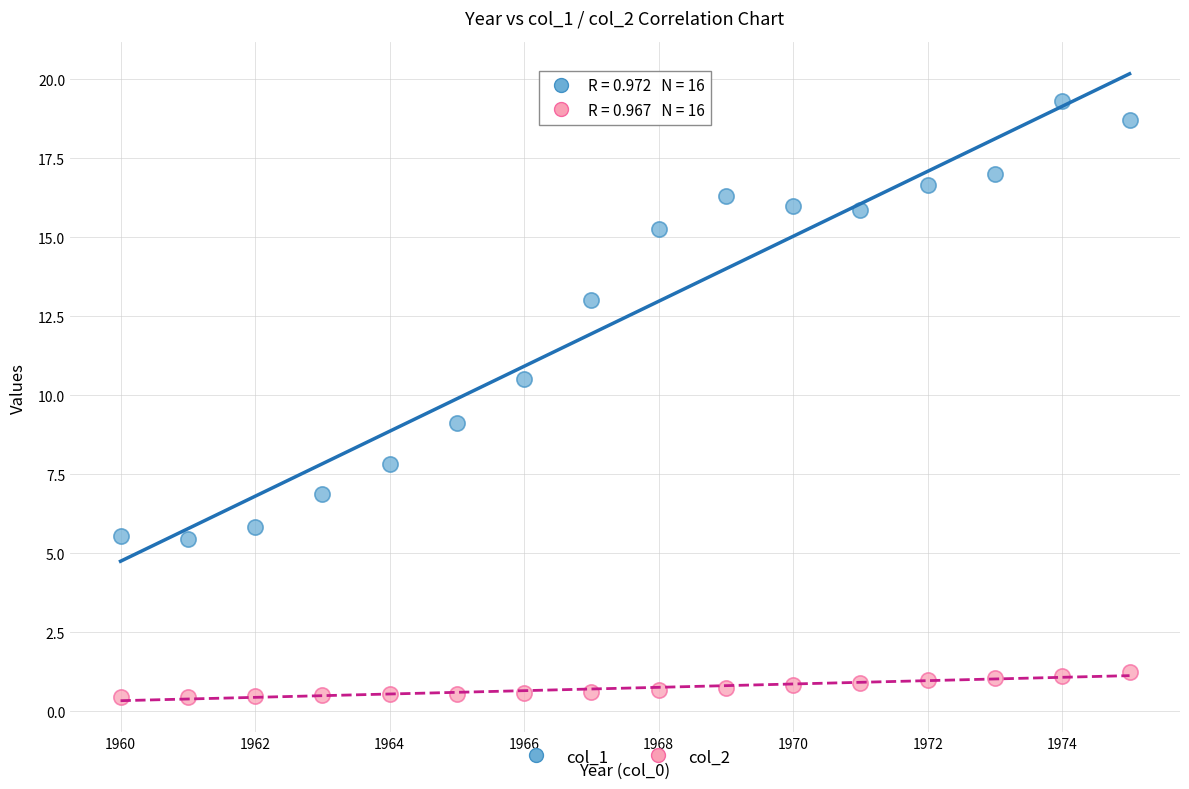

Across all data points, what is the range of Y values (max minus min)?

18.9